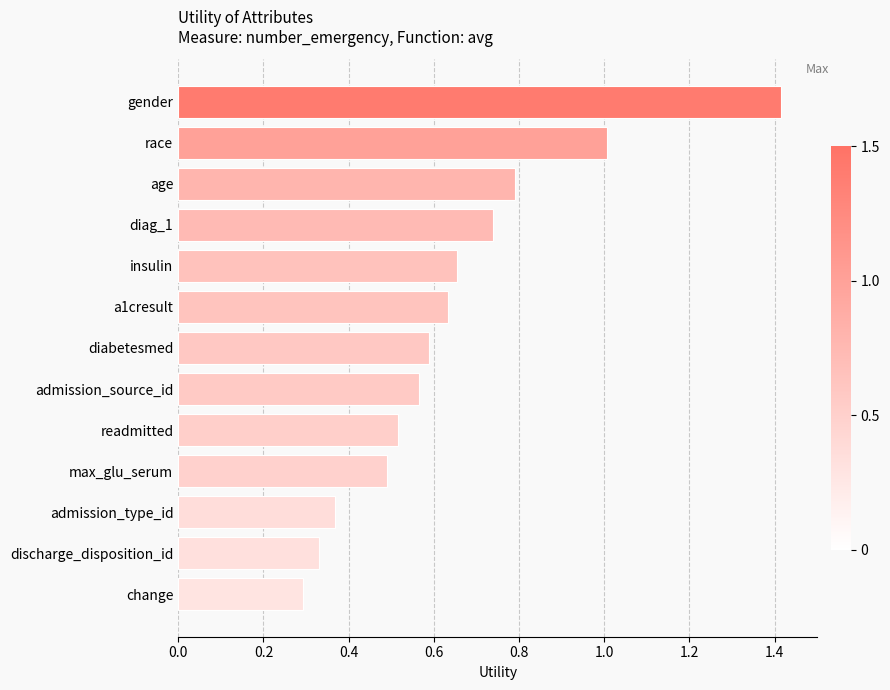

Where is the data nearest to the value 0?

change